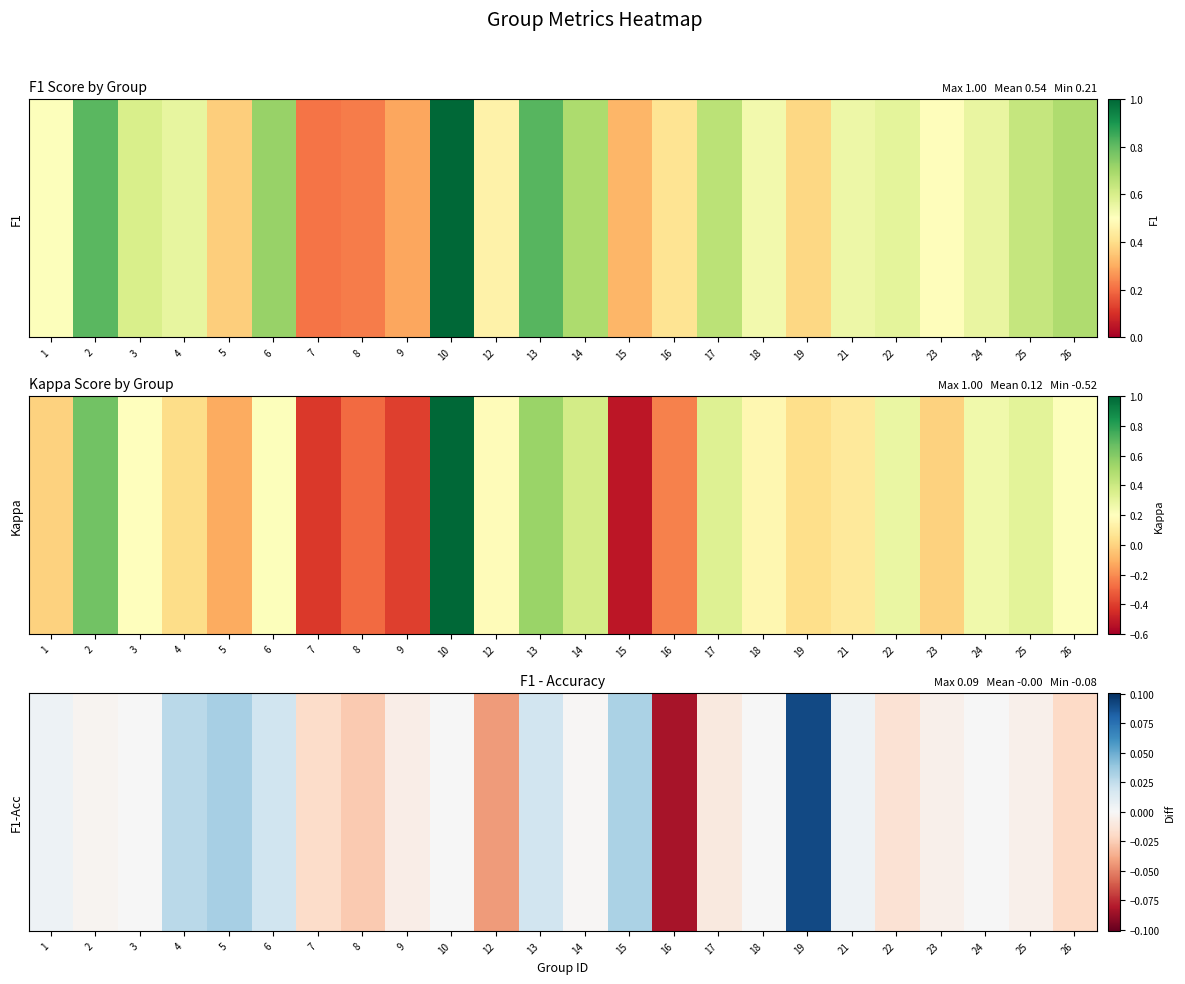

The chart shows a value of 0.0 at 3. True or false?

True